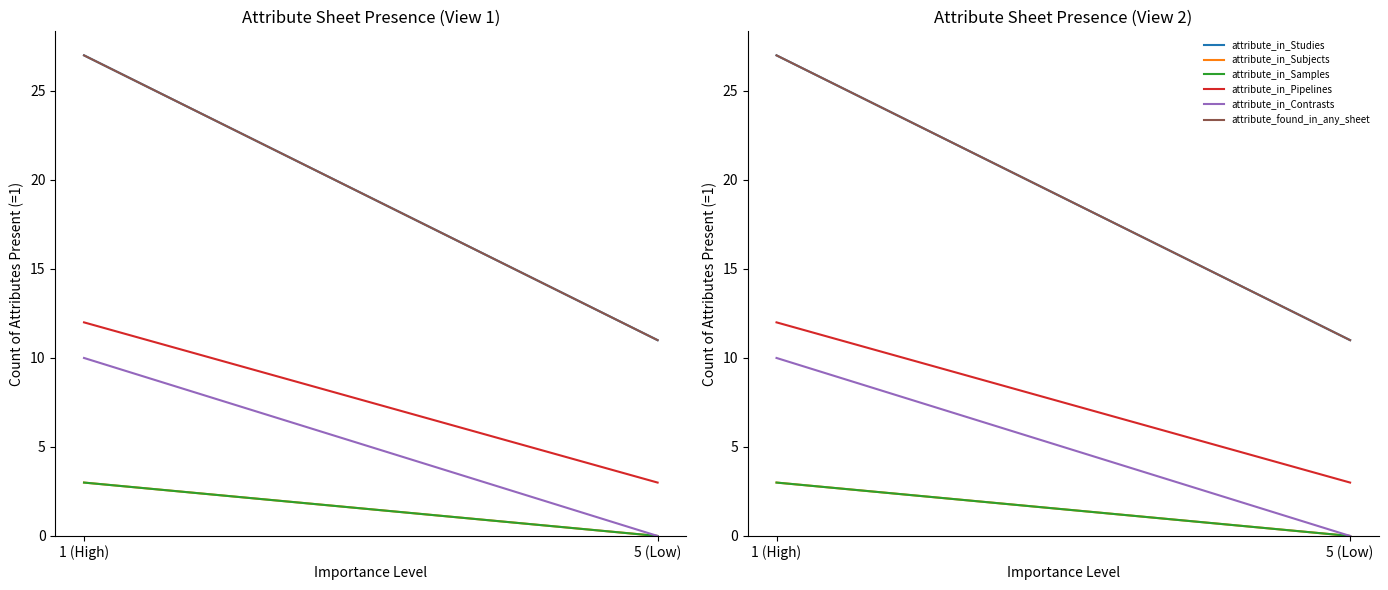

Is it true that attribute_in_Subjects equals 4 at 1 (High)?

False